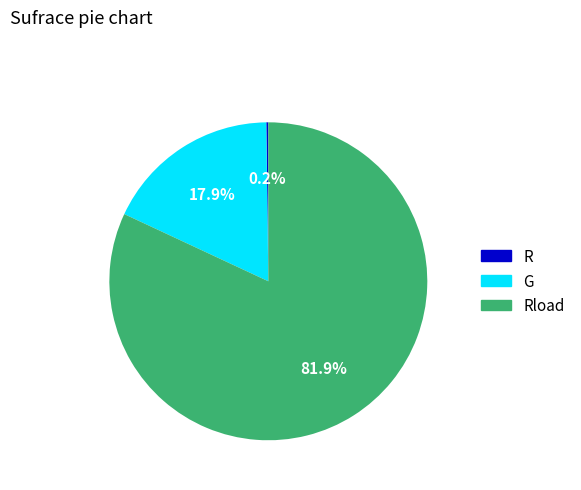

Is there any slice that represents more than half of the pie?

Yes